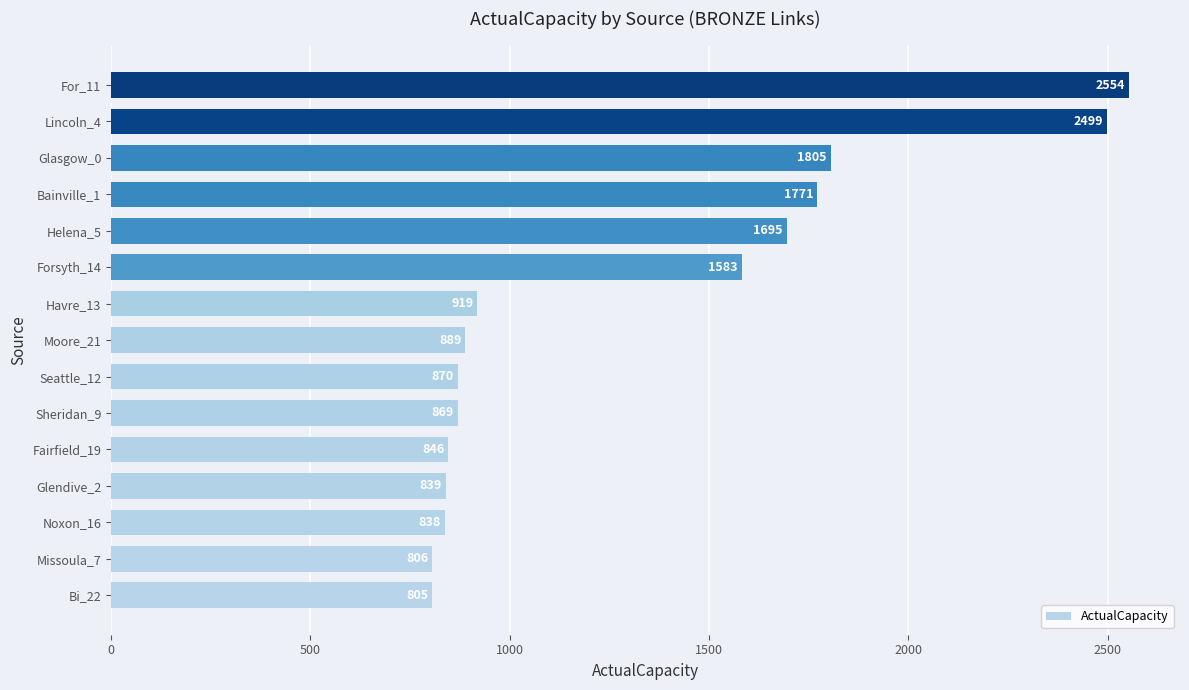

Reading bottom to top, transcribe all the data shown in this chart.

Bi_22=805	Missoula_7=806	Noxon_16=838	Glendive_2=839	Fairfield_19=846	Sheridan_9=869	Seattle_12=870	Moore_21=889	Havre_13=919	Forsyth_14=1583	Helena_5=1695	Bainville_1=1771	Glasgow_0=1805	Lincoln_4=2499	For_11=2554